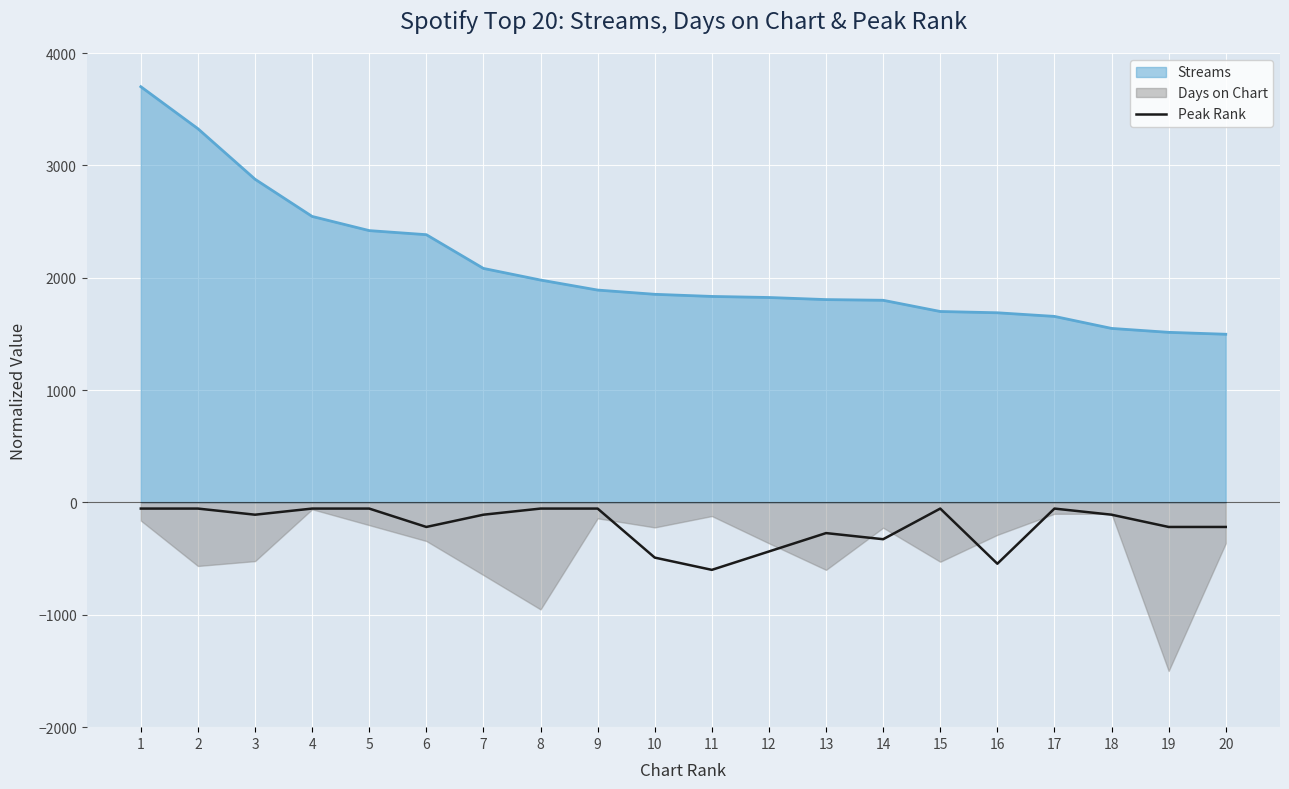

What is the value of the 4th point from the left?

-54.5